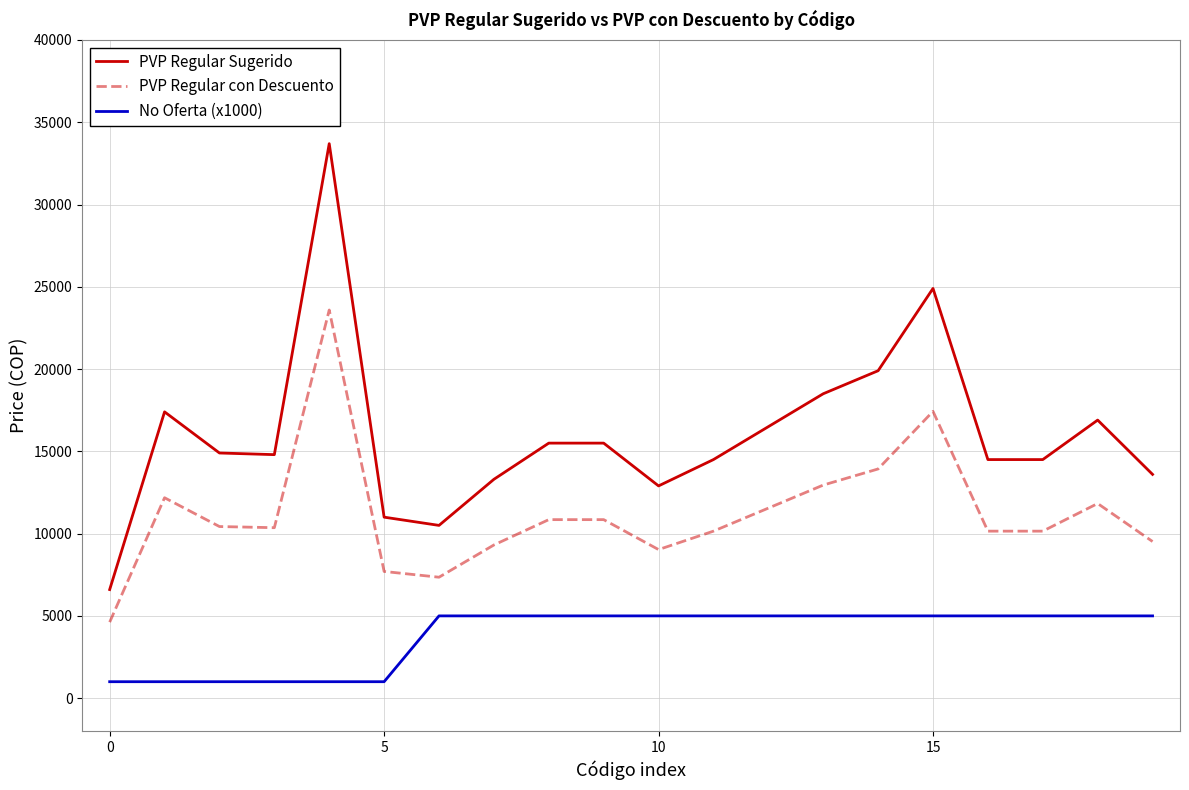

Which series has the largest total across all categories?

PVP Regular Sugerido